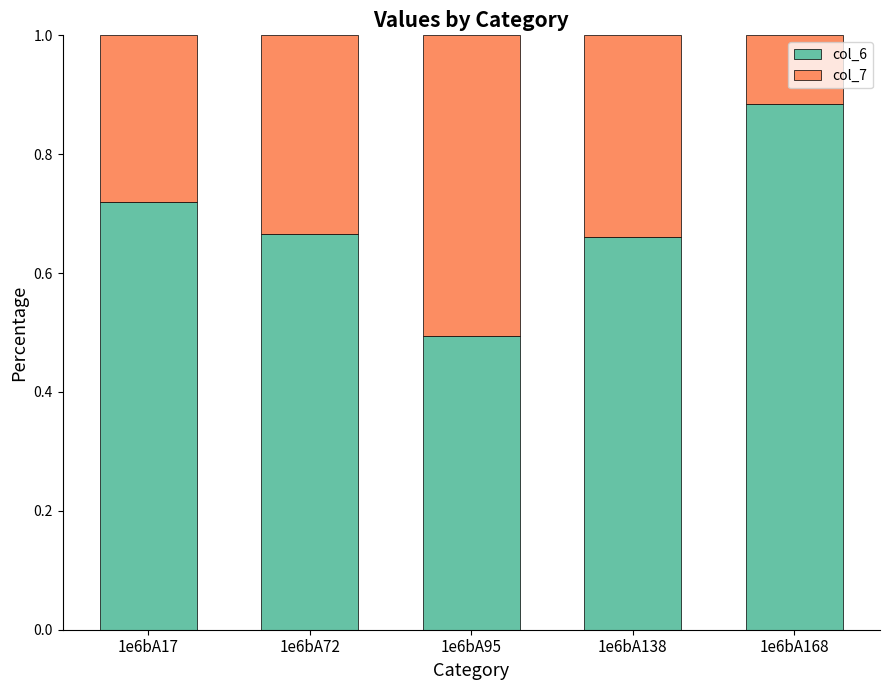

The col_6 series shows 0.3 at 1e6bA95. True or false?

False